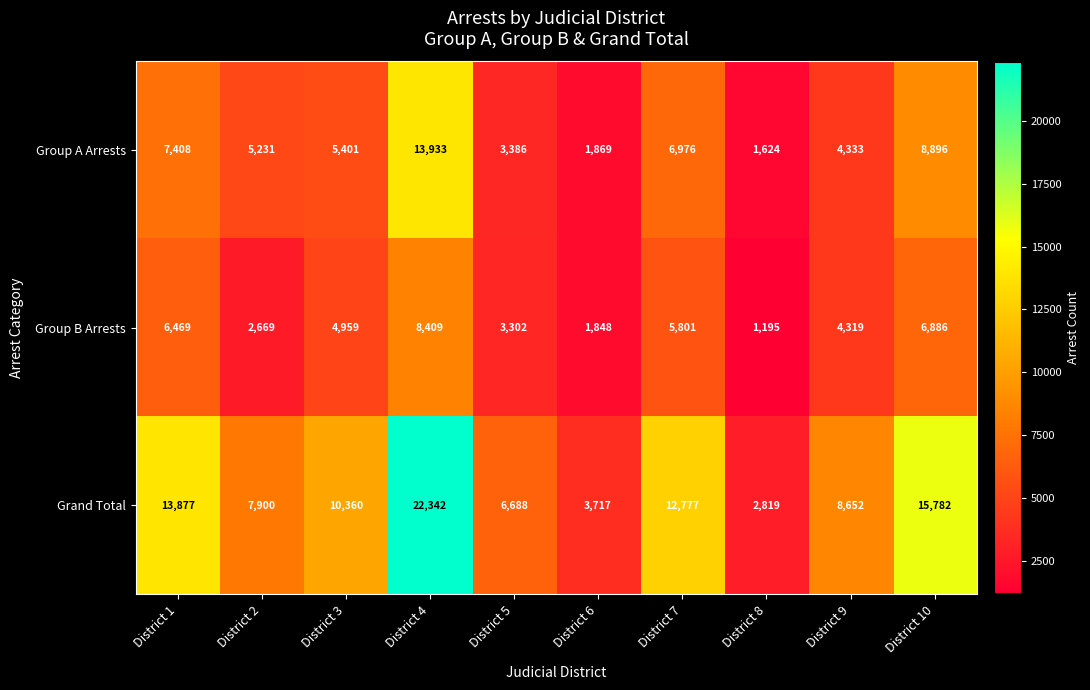

What is the approximate value of Group A Arrests at District 8, to the nearest 10?

1620